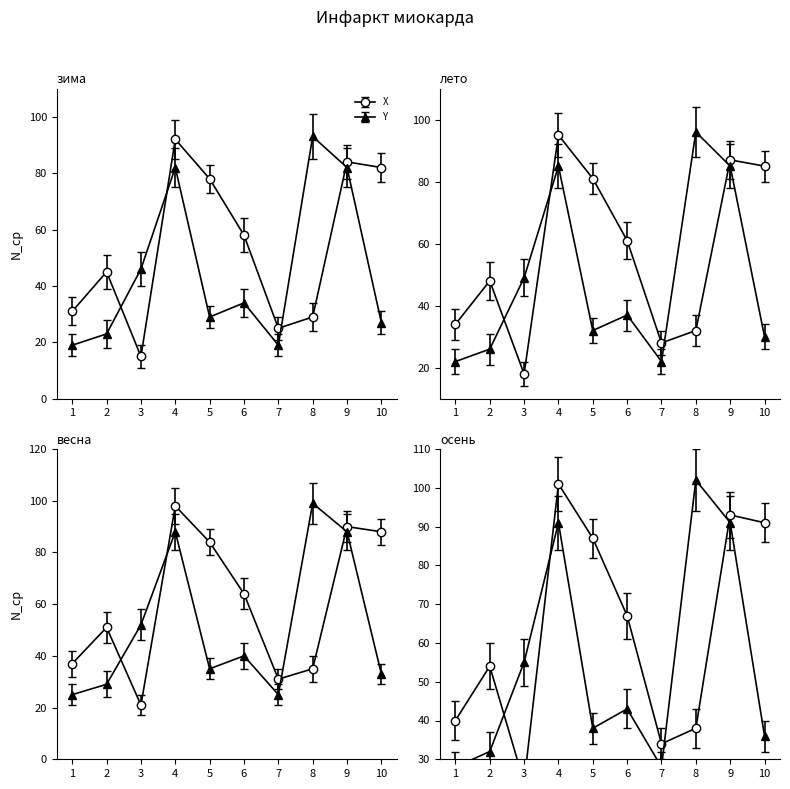

True or false: Y has a value of 23 at 2.

True